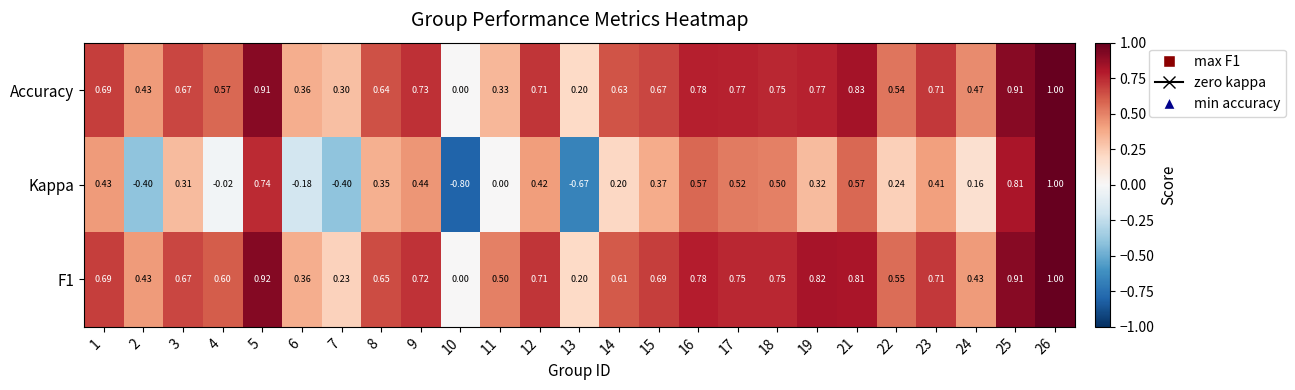

Which series has the largest range (max minus min)?

Kappa